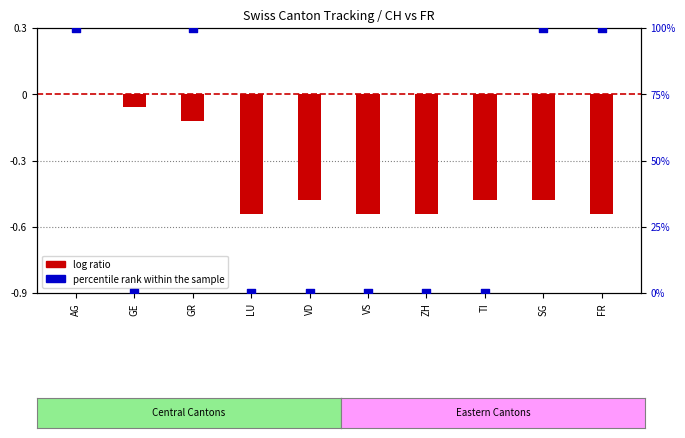

Is the value of log ratio at GE greater than the value of percentile rank within the sample at FR?

No